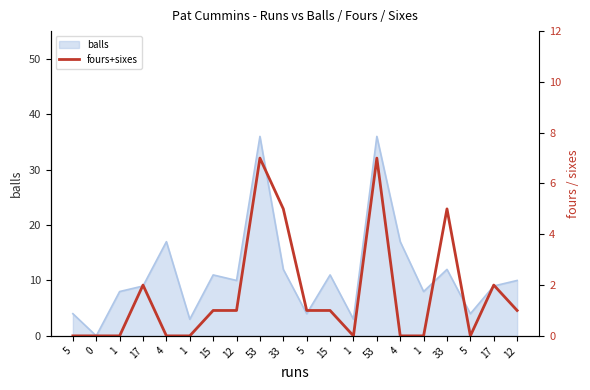

How many values are between 0 and 2?

16